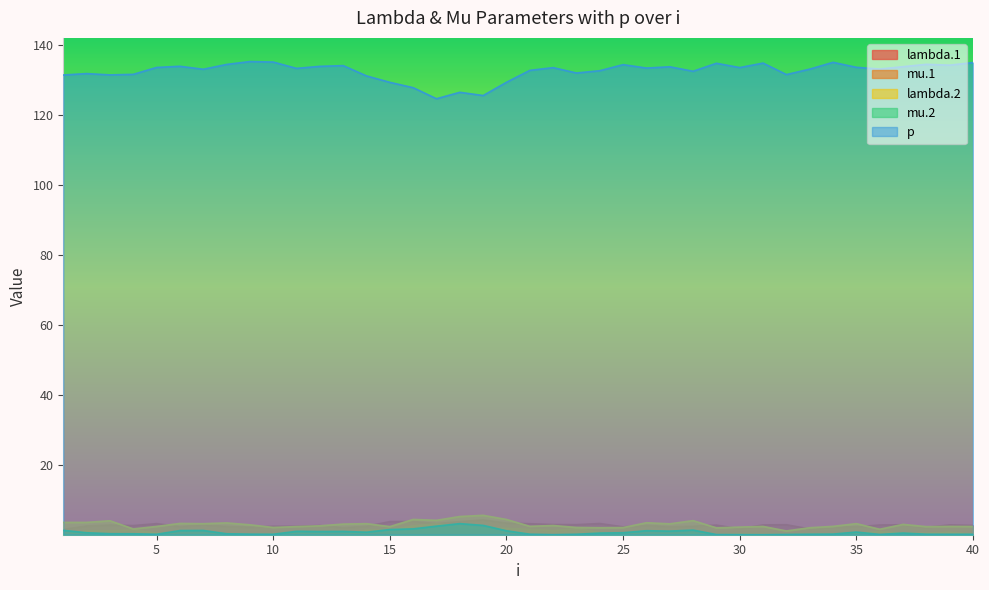

How many interior local peaks does the lambda.1 series have?

13